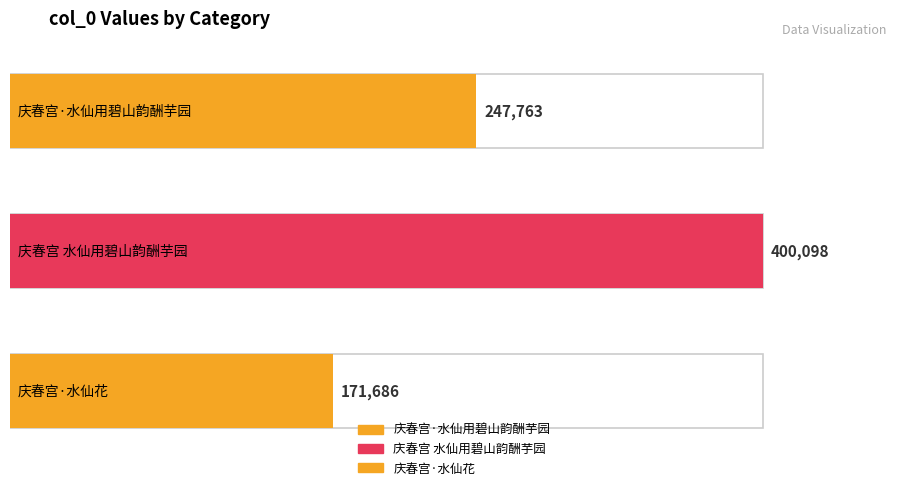

What is the change in value from 庆春宫·水仙用碧山韵酬芋园 to 庆春宫·水仙花?

-76077